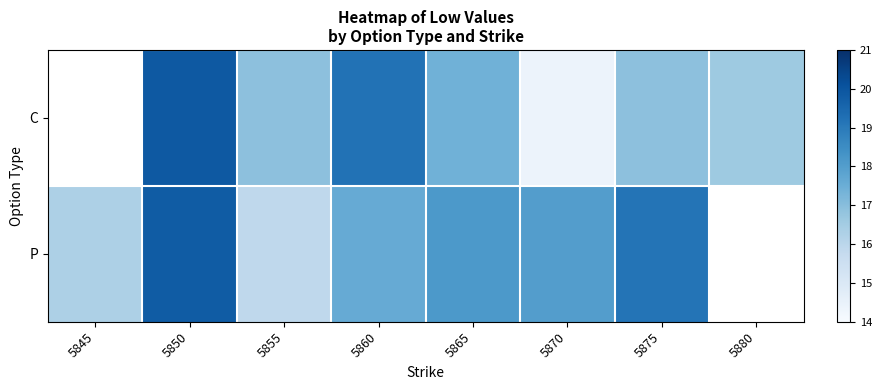

Which category has the lowest value in the C series?

5845